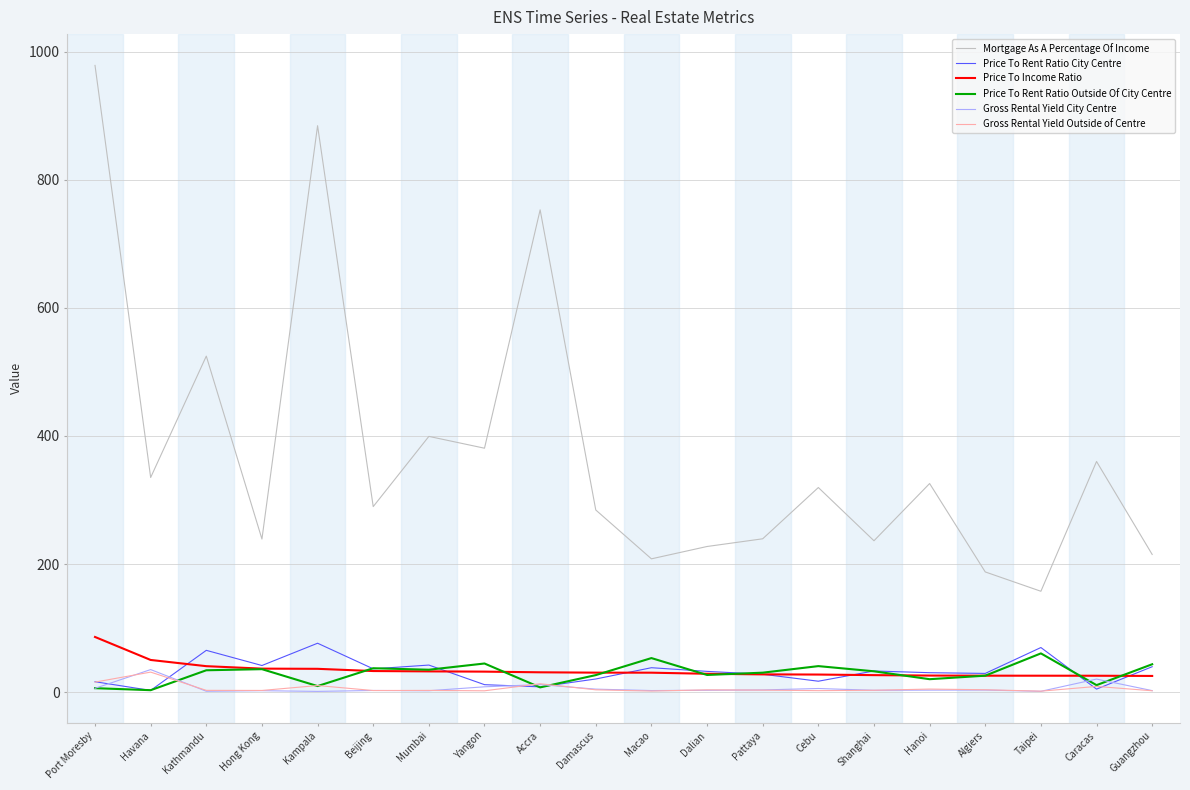

Count the number of data series in this chart.

6